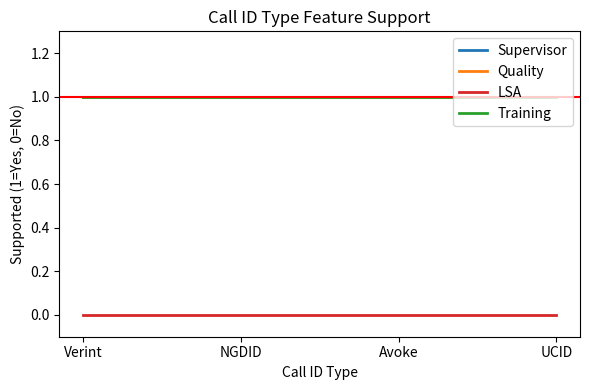

Is this an area chart (filled region under the line)?

No